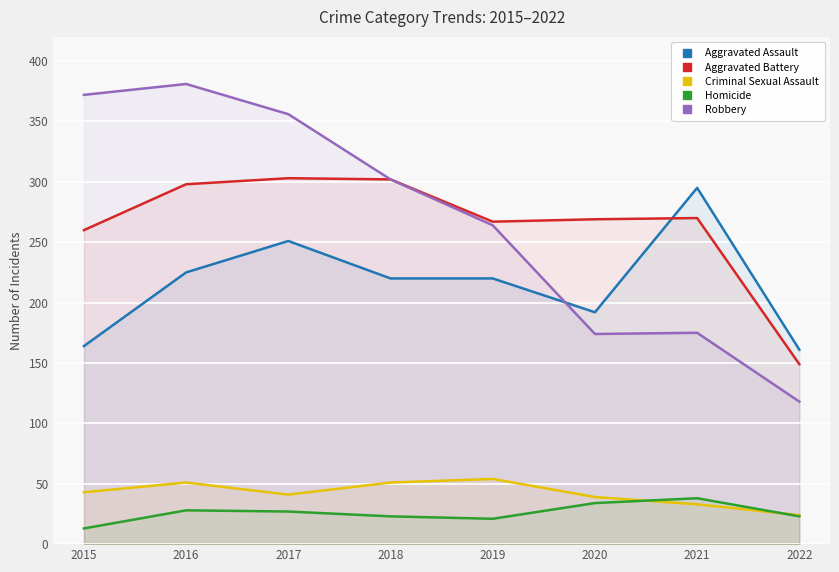

Does the chart display data point markers on the line(s)?

No